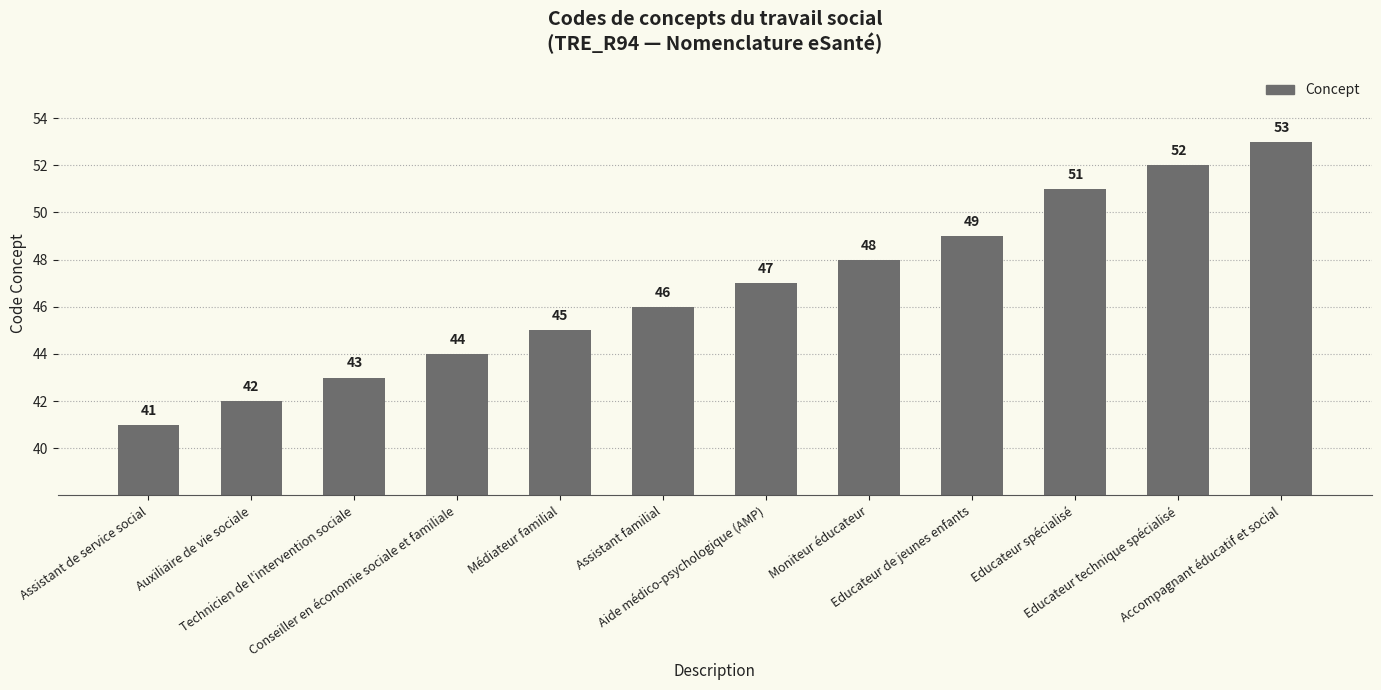

Between Assistant familial and Educateur spécialisé, which is larger?

Educateur spécialisé